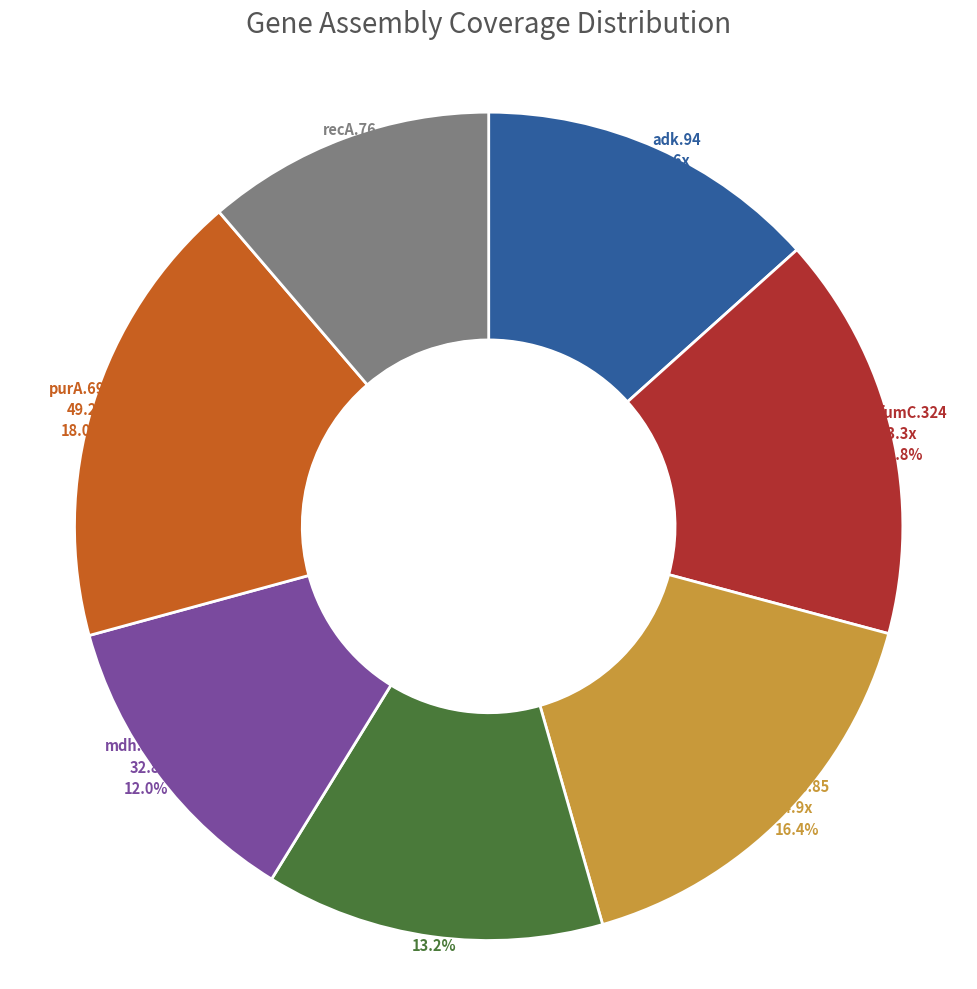

Does any single category account for the majority?

No